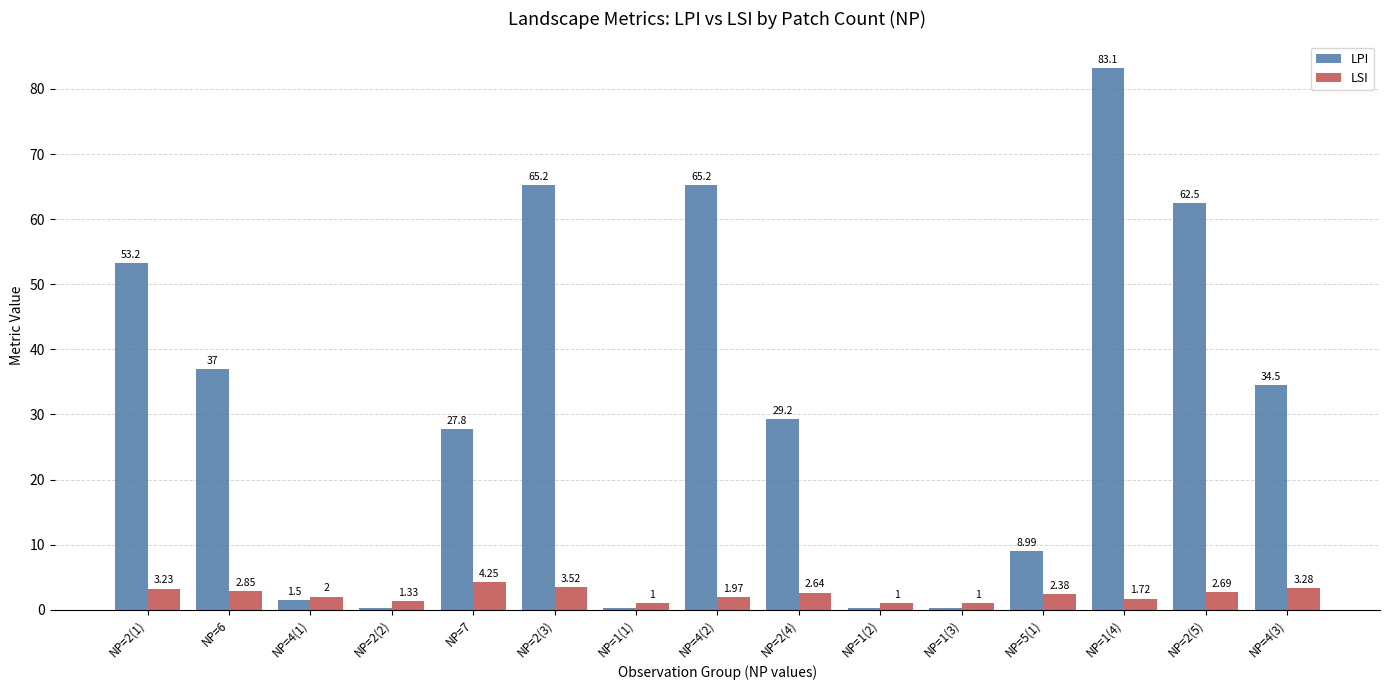

Which series has the largest total across all categories?

LPI